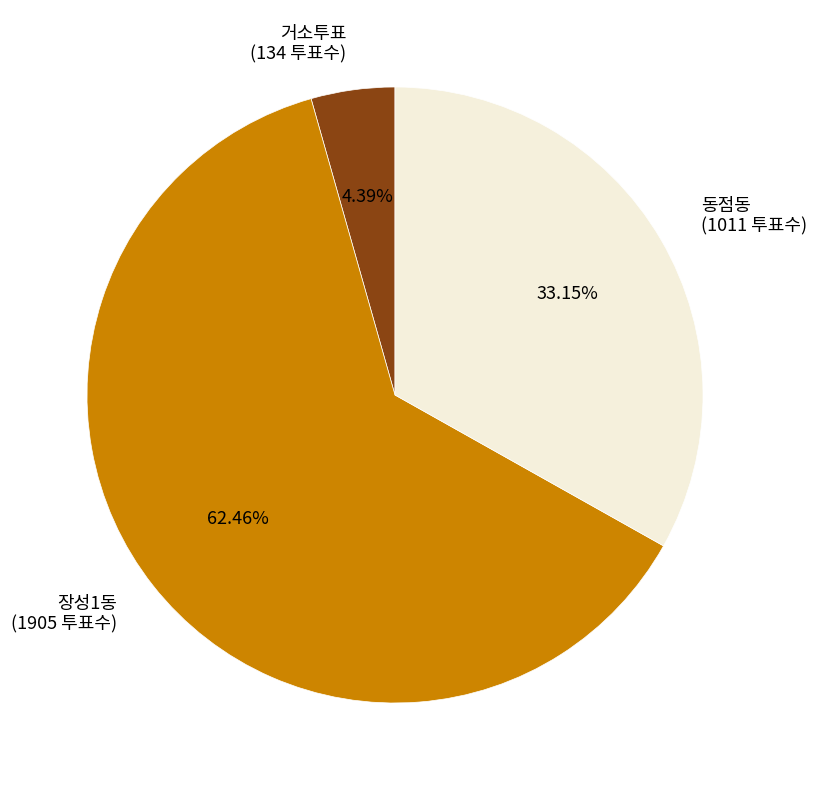

Is the sum of 동점동 and 거소투표 greater than half?

No